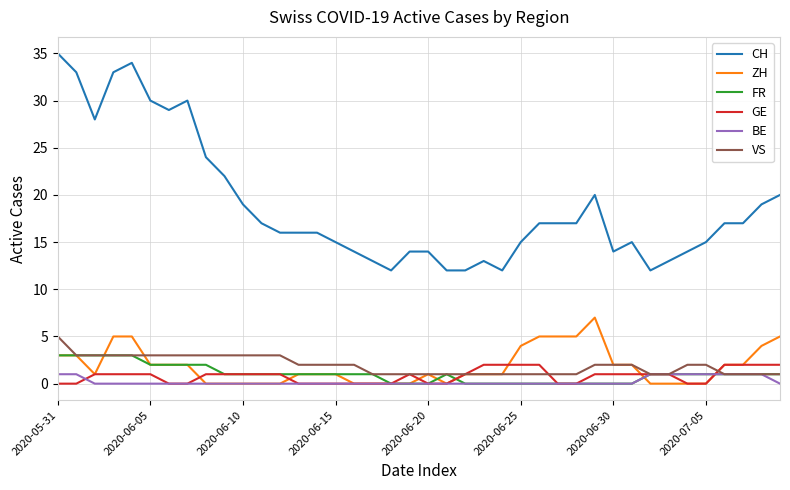

What is the highest value of the ZH series?

7